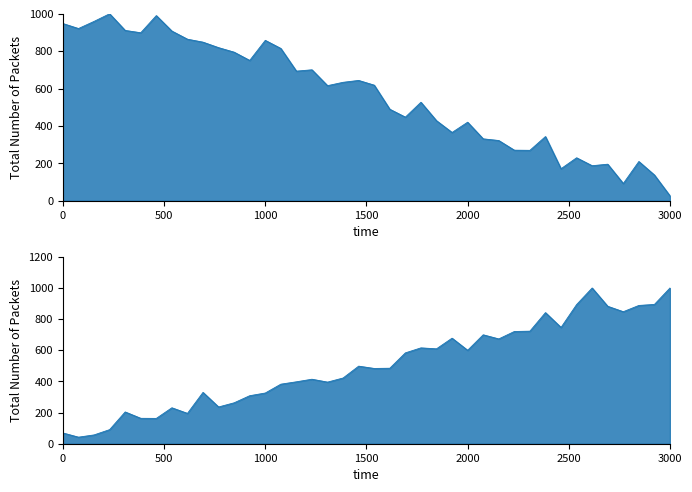

What is the value of the Y point at the 30th from the left?

720.6